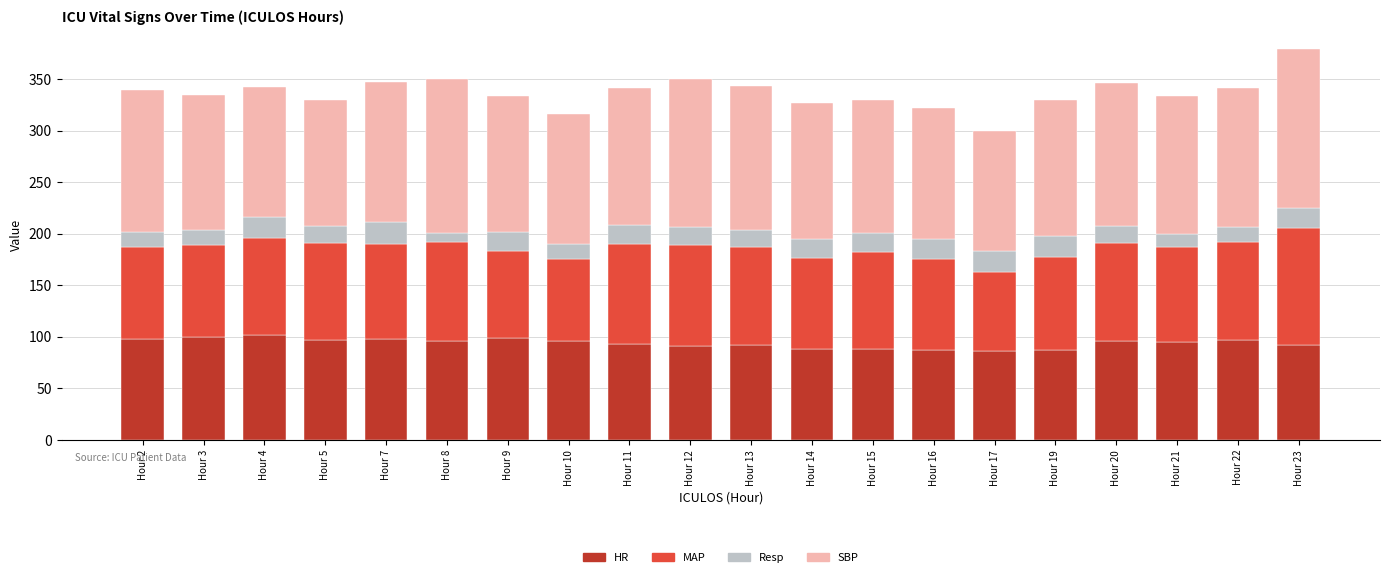

What is the total value across all series at Hour 13?

344.0